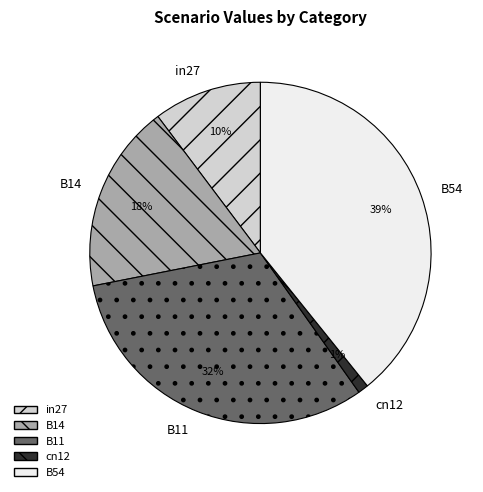

Is it true that cn12 is 11% of the pie?

False